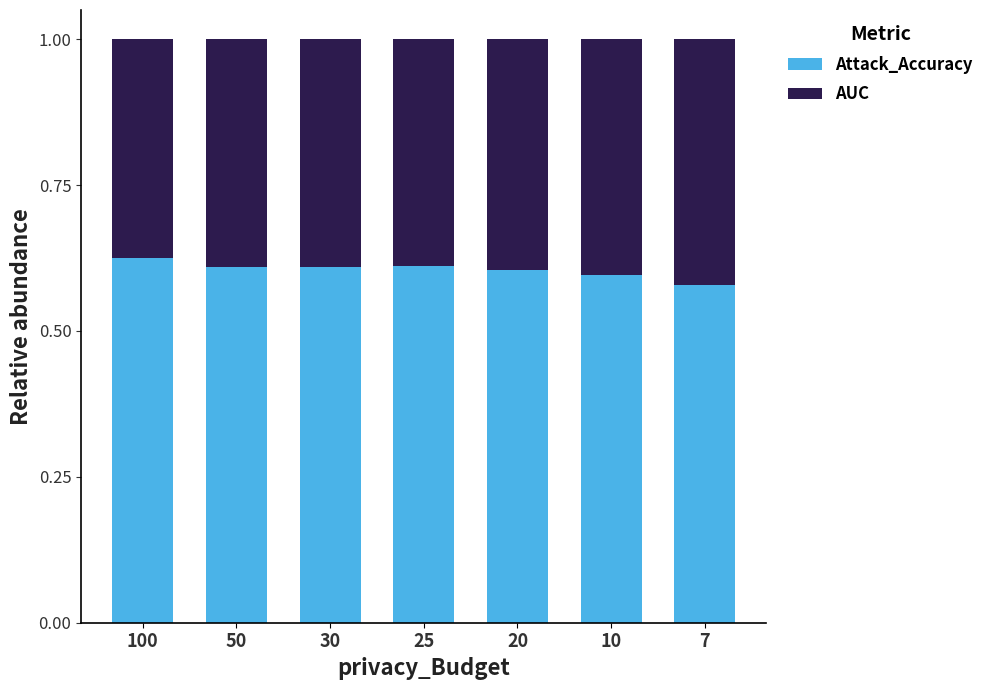

What is the total value across all series at 20?

1.0